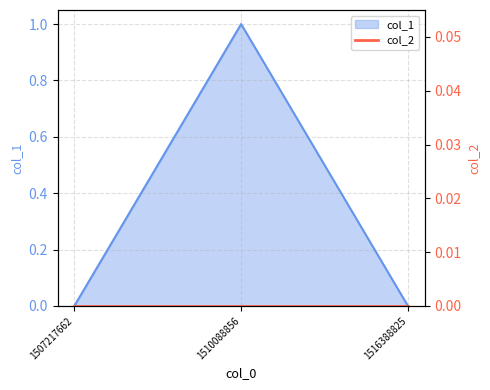

What is the sum of all values?

1